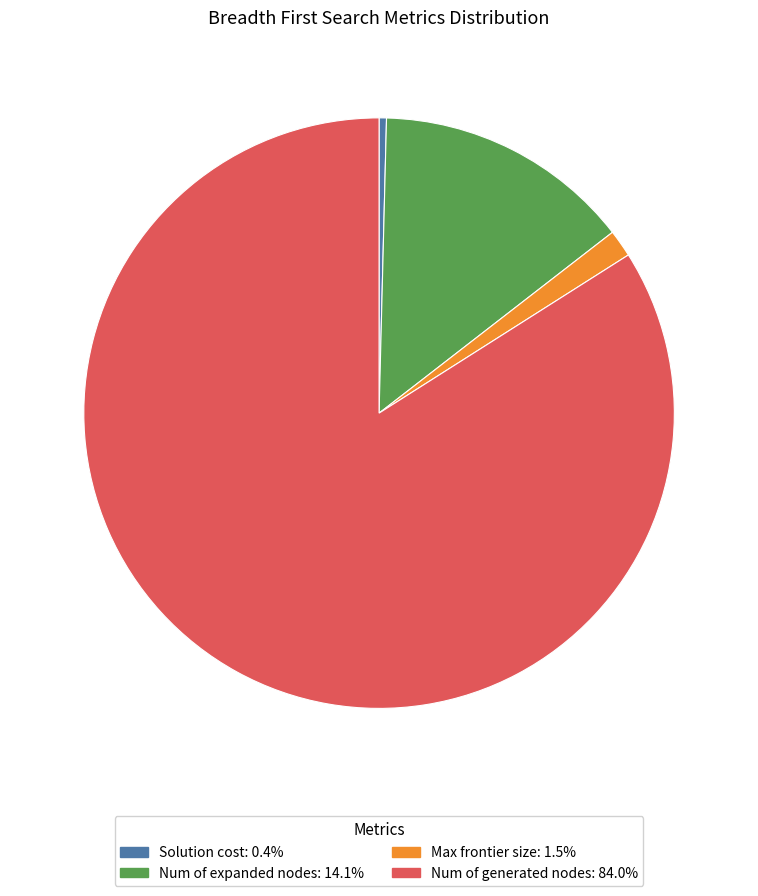

Which category has the biggest portion of the pie?

Num of generated nodes